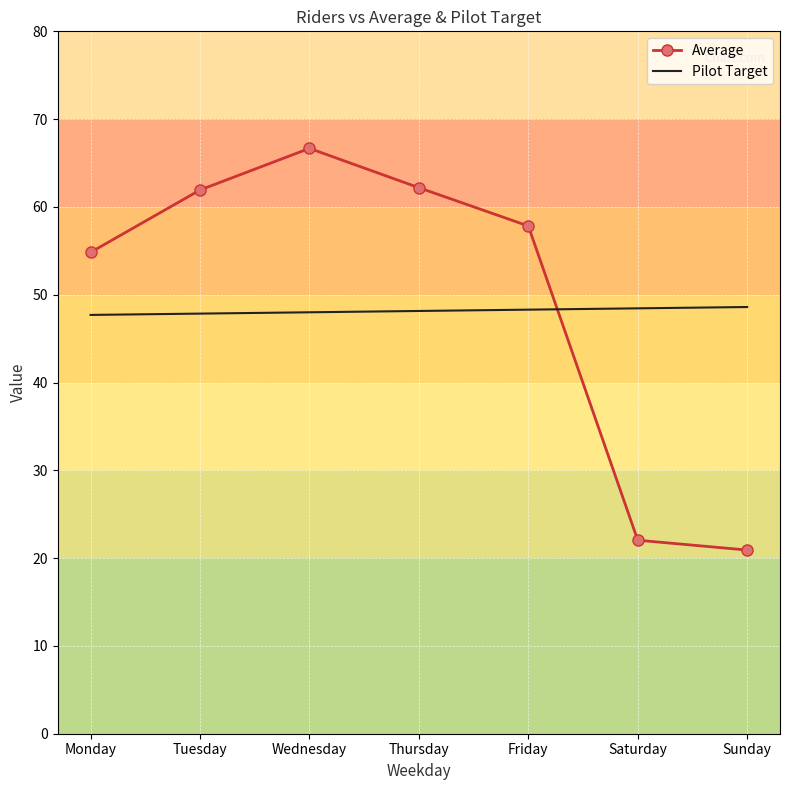

The Average series shows 54.8 at Monday. True or false?

True